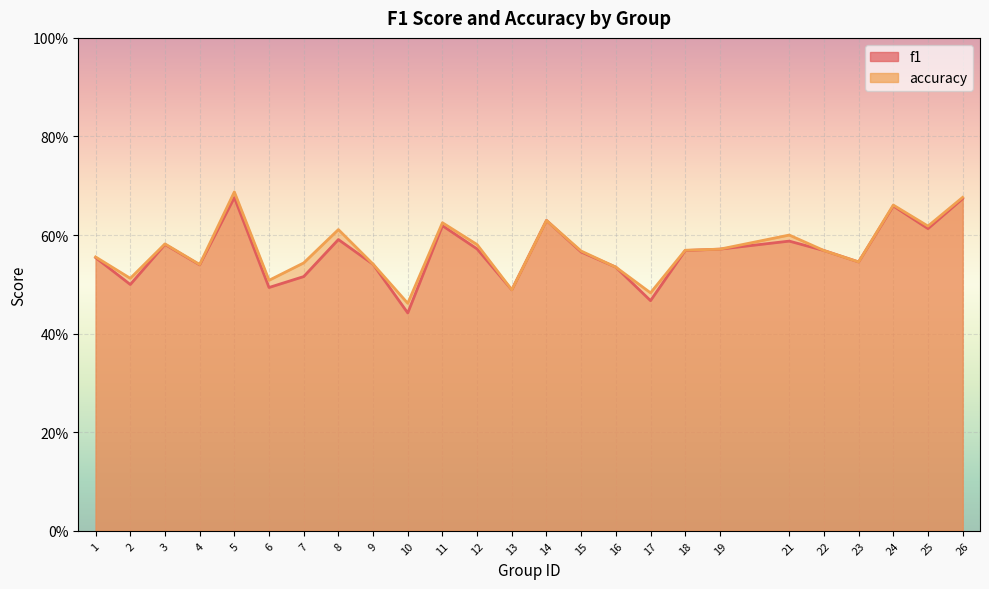

What are all the series names shown in the legend?

f1, accuracy